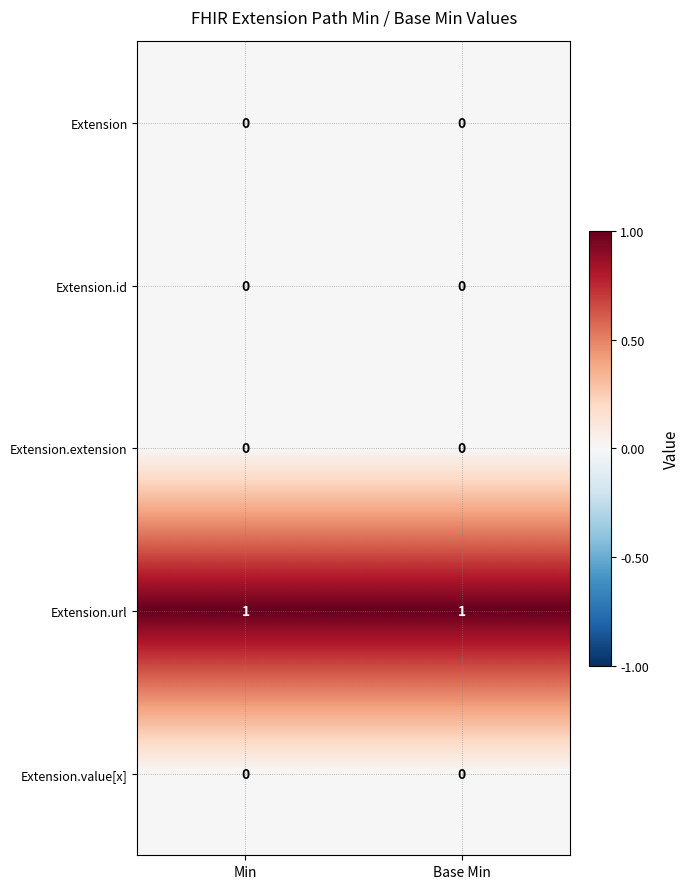

The Extension.url series shows 2 at Min. True or false?

False